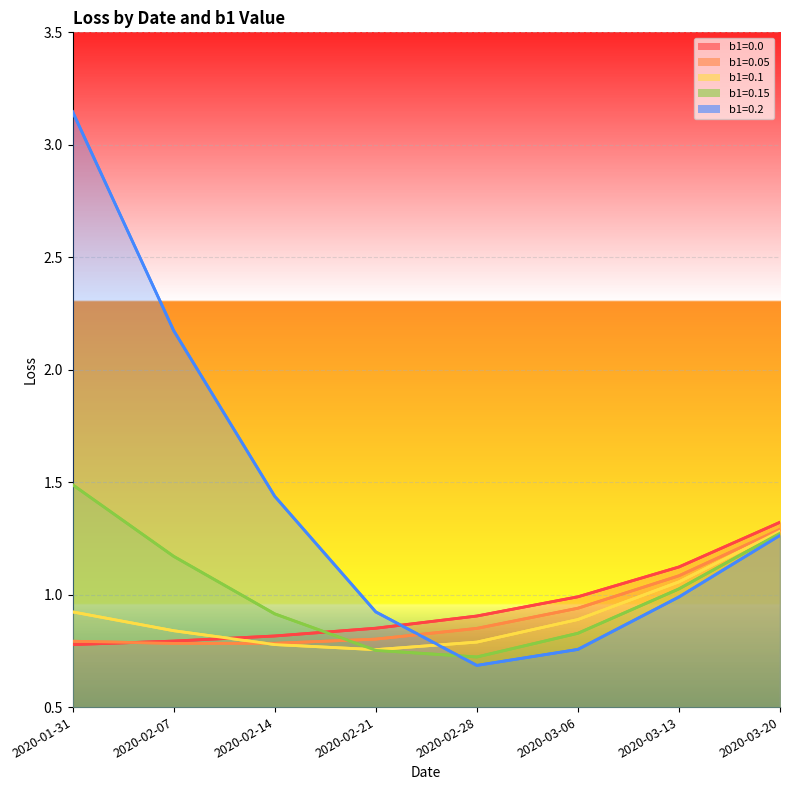

Count the b1=0.1 values in the range 0 to 1.

6